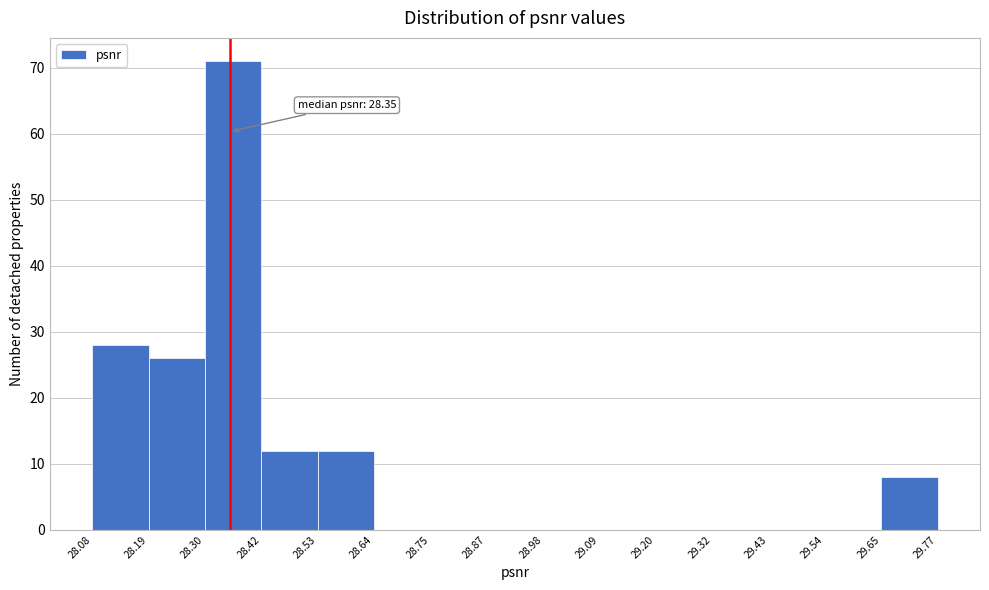

Over which range of the x-axis is the bar tallest?

28.30 to 28.42